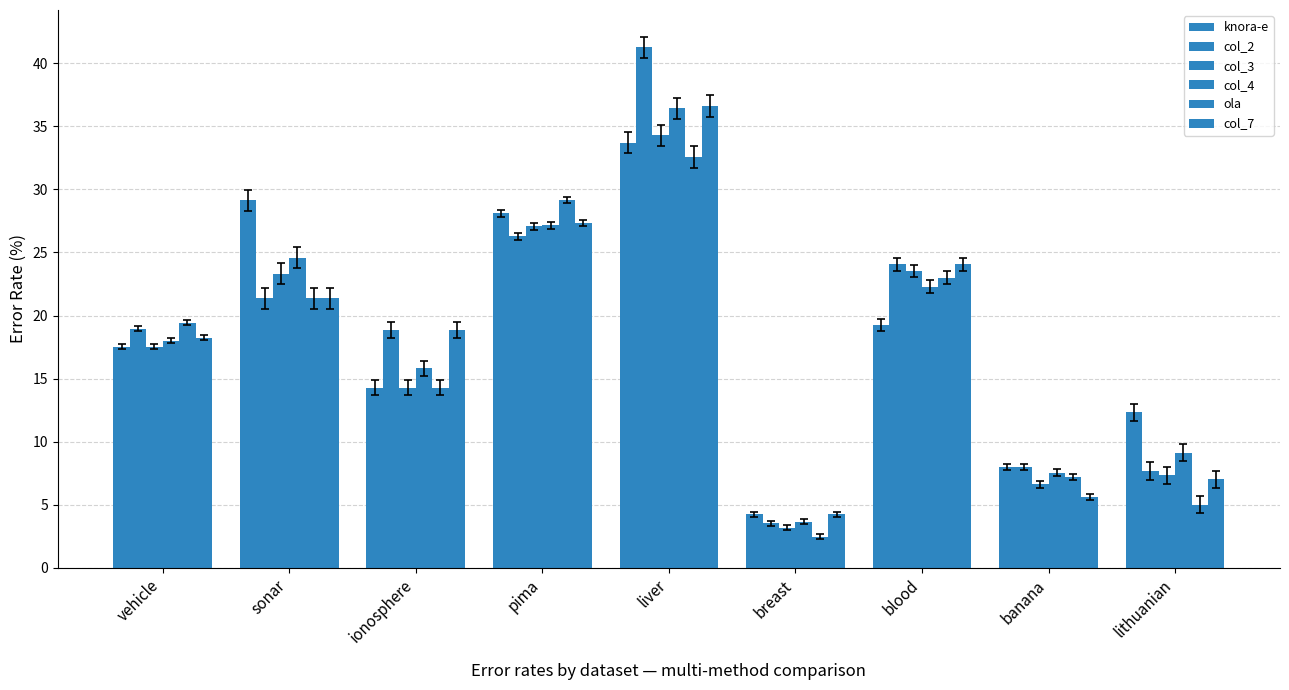

How many bars are there in each group?

6